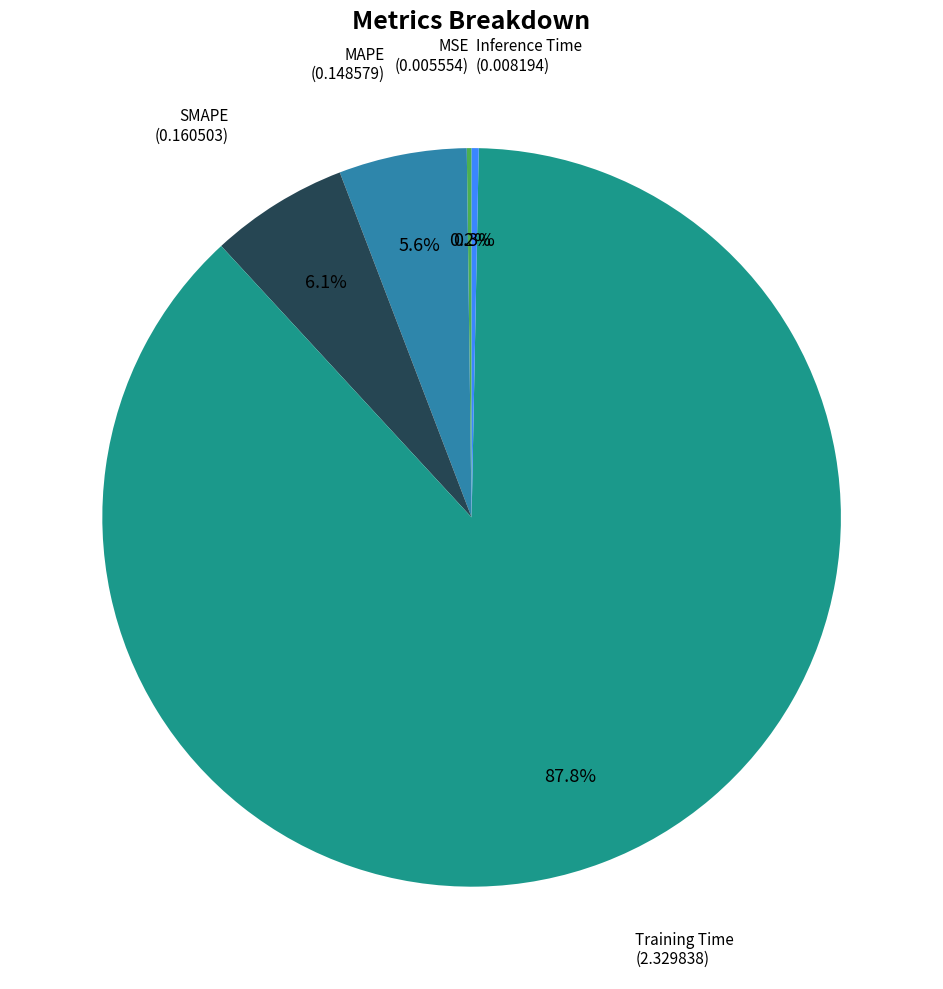

Which slice is the largest?

Training Time